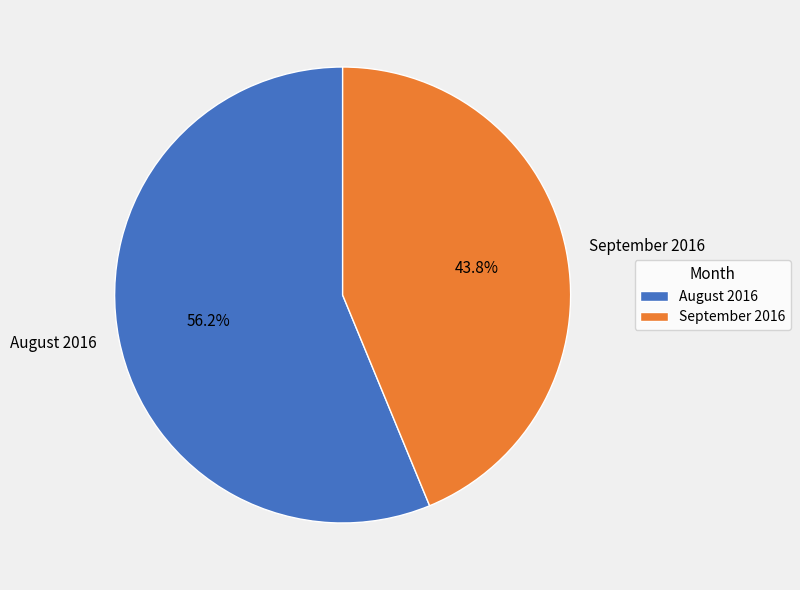

Which slice is the largest?

August 2016